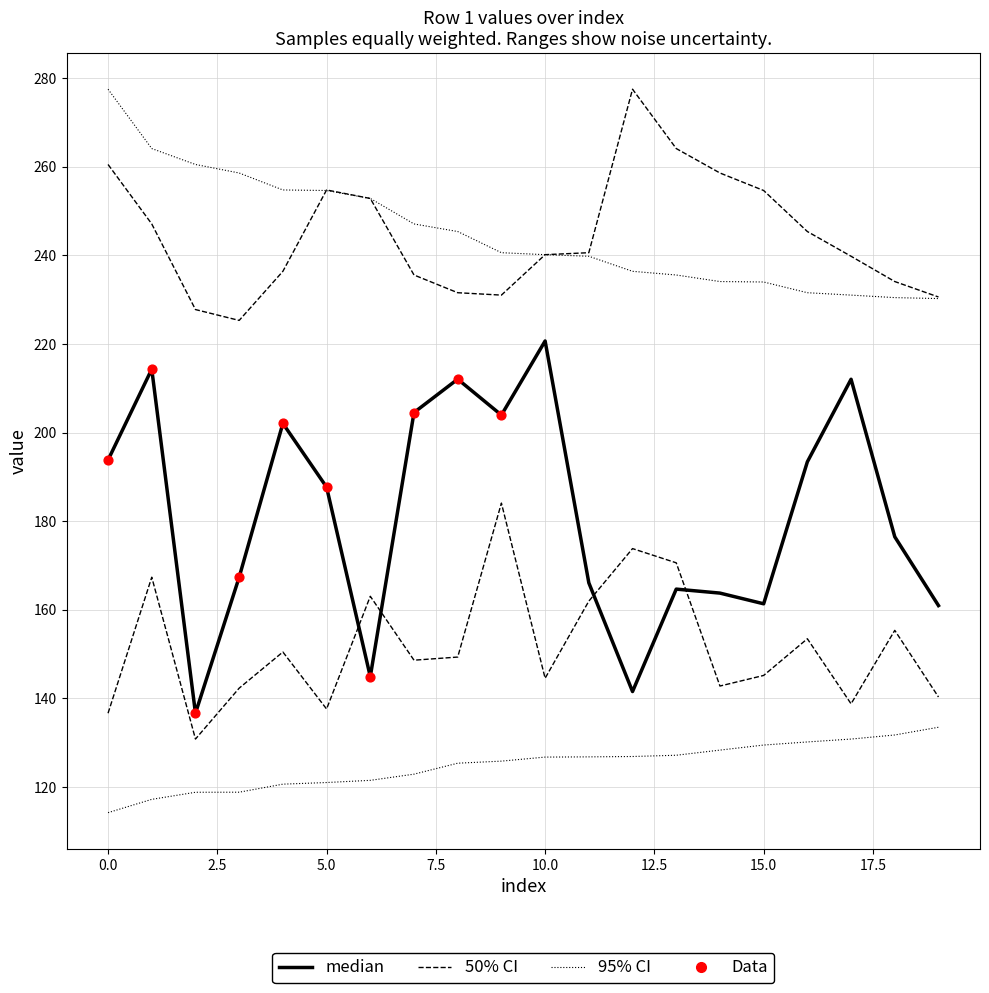

Which series has the largest total across all categories?

95_CI_hi